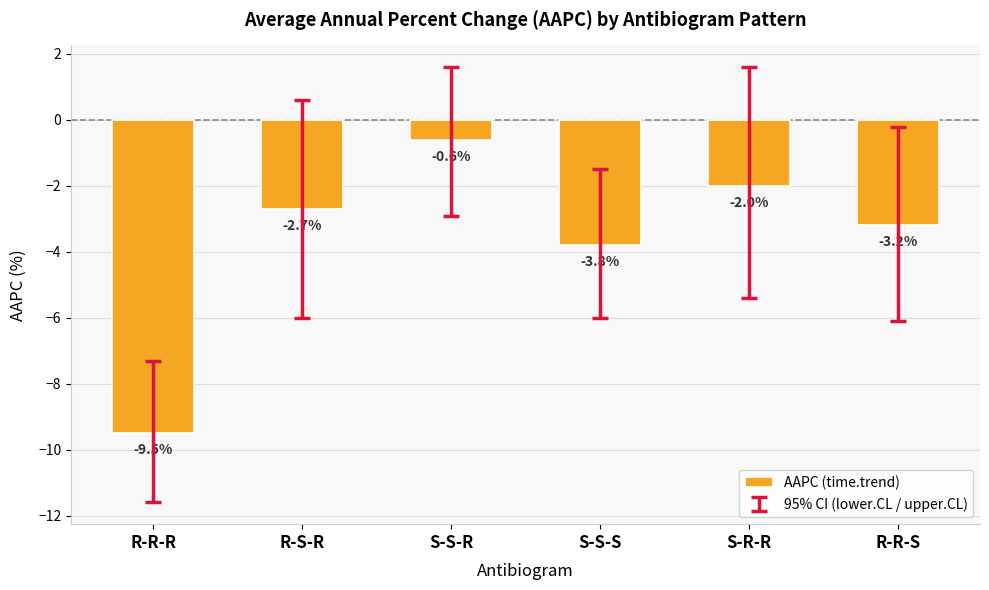

What is the label of the 2nd bar from the right?

S-R-R